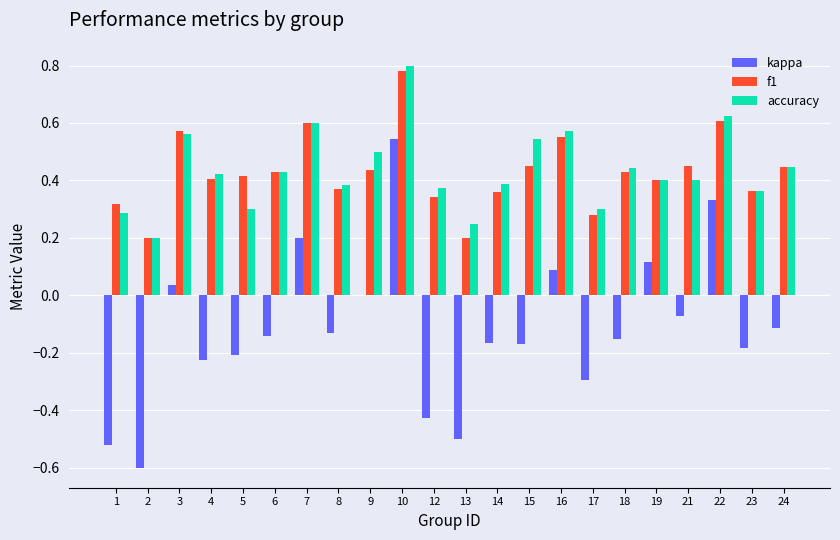

Is the value of kappa at 22 greater than the value of accuracy at 15?

No